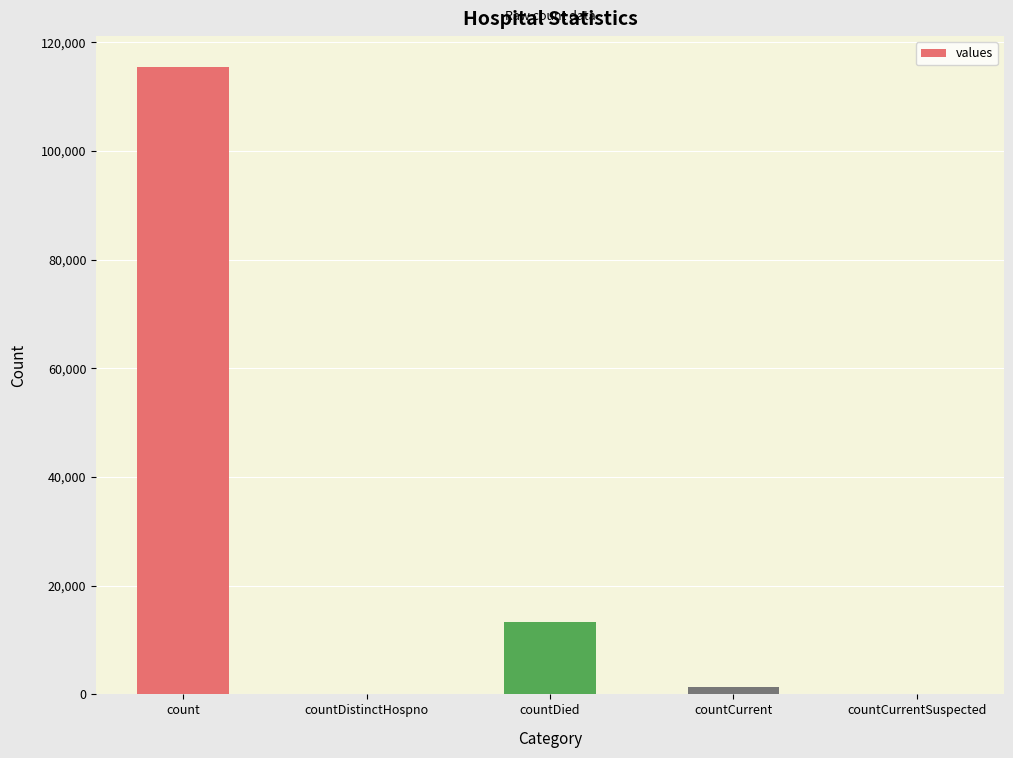

Reading left to right, extract all data points from this chart.

115379	0	13343	1383	0